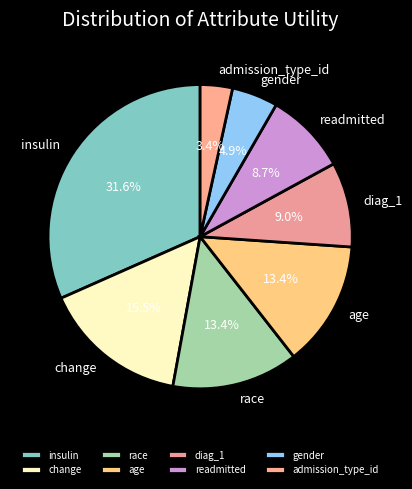

Does any single category account for the majority?

No